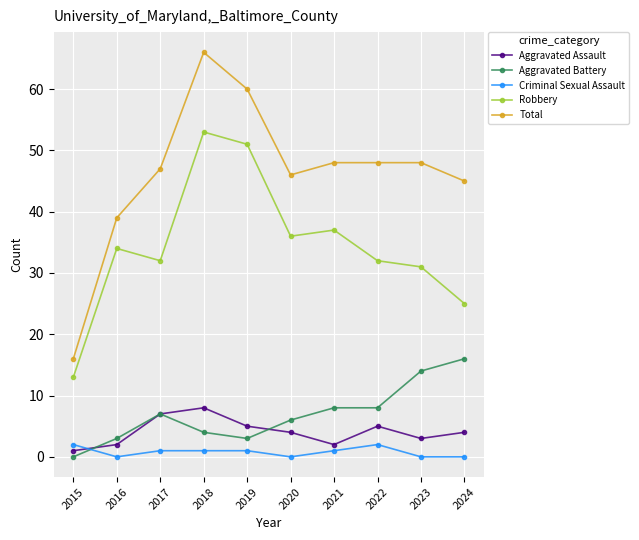

Reading left to right, transcribe all the data shown in this chart.

Aggravated Assault: 1	2	7	8	5	4	2	5	3	4
Aggravated Battery: 0	3	7	4	3	6	8	8	14	16
Criminal Sexual Assault: 2	0	1	1	1	0	1	2	0	0
Robbery: 13	34	32	53	51	36	37	32	31	25
Total: 16	39	47	66	60	46	48	48	48	45